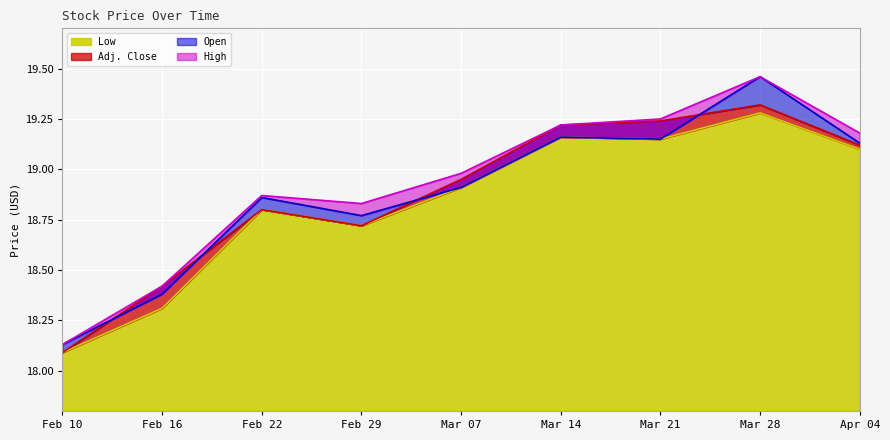

Which label corresponds to the largest value in the chart?

Mar 28